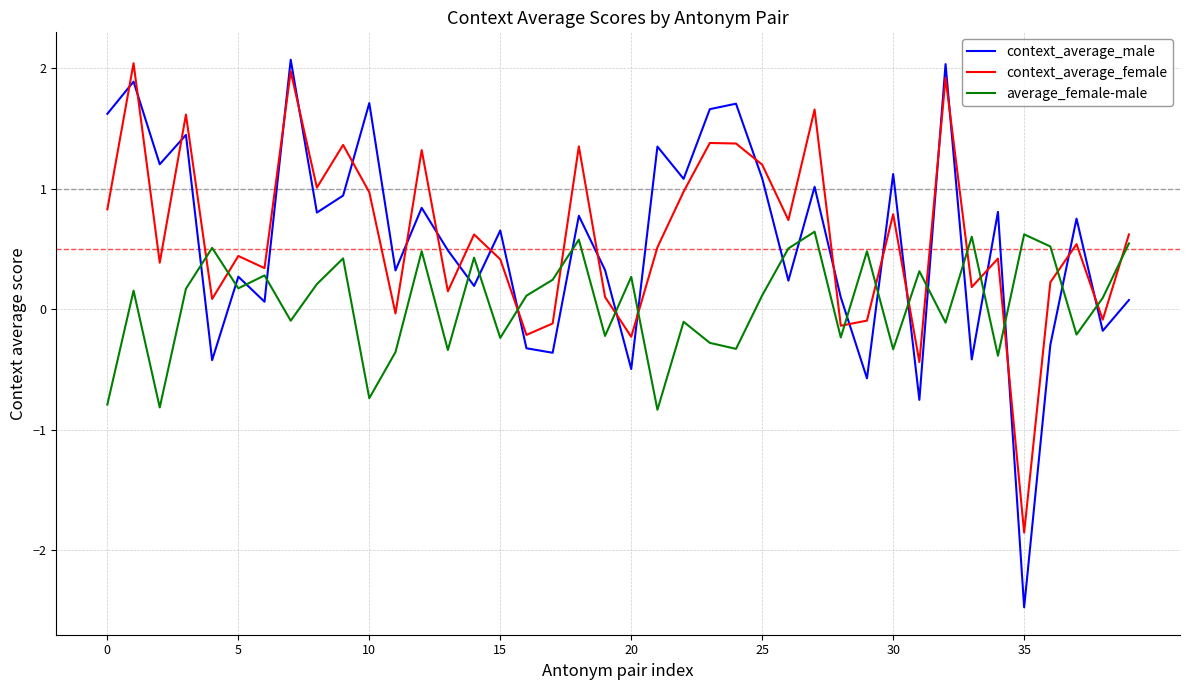

What is the difference between the maximum and minimum values in the average_female-male series?

1.5